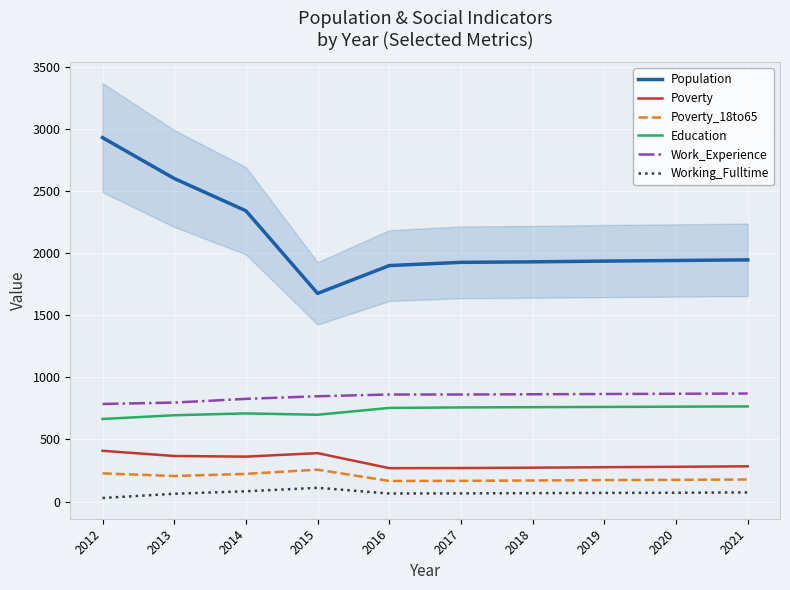

What is the total value across all series at 2018?

4065